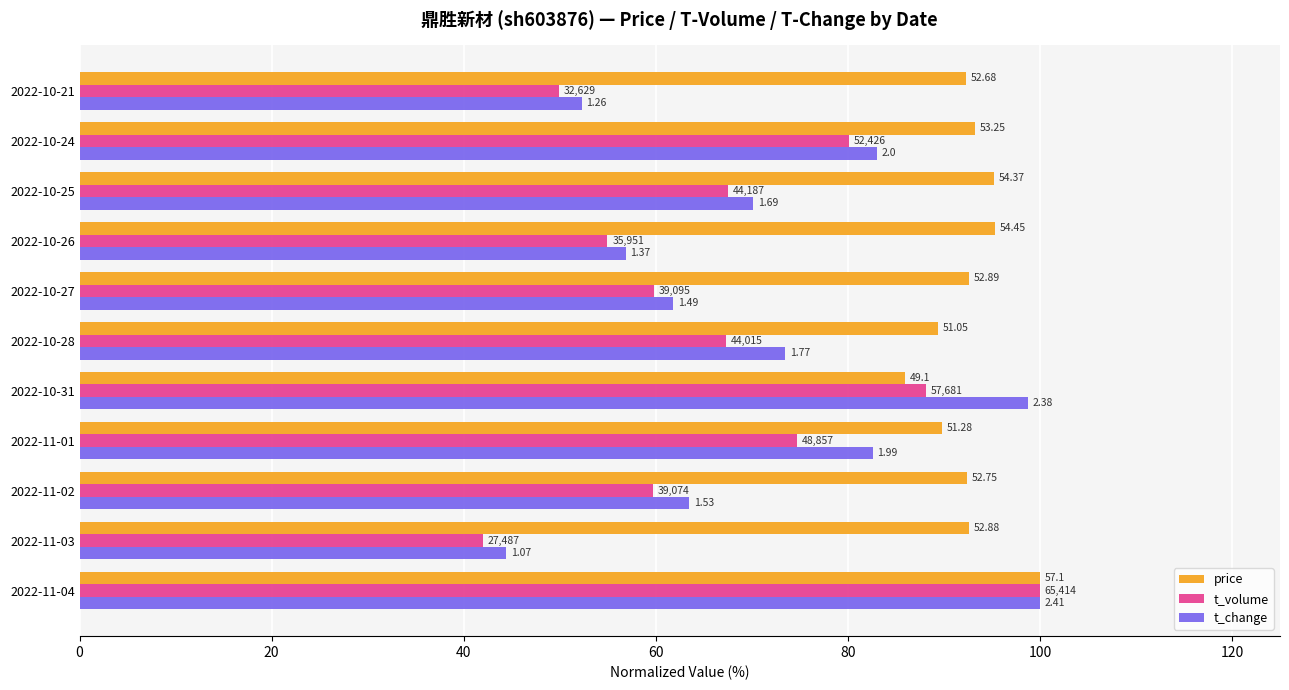

What are all the series names shown in the legend?

price, t_volume, t_change